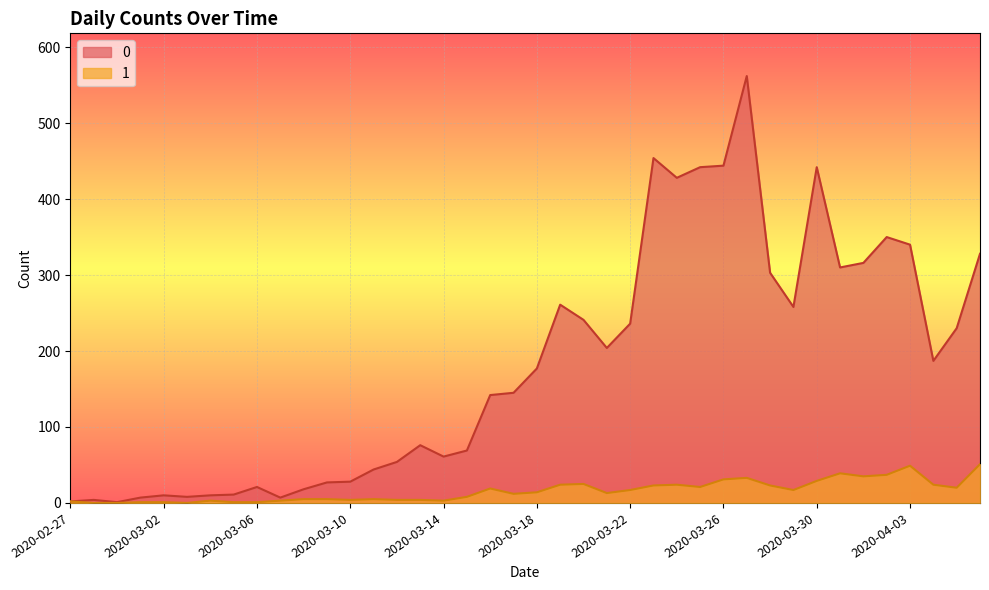

How many categories are shown in the chart?

40